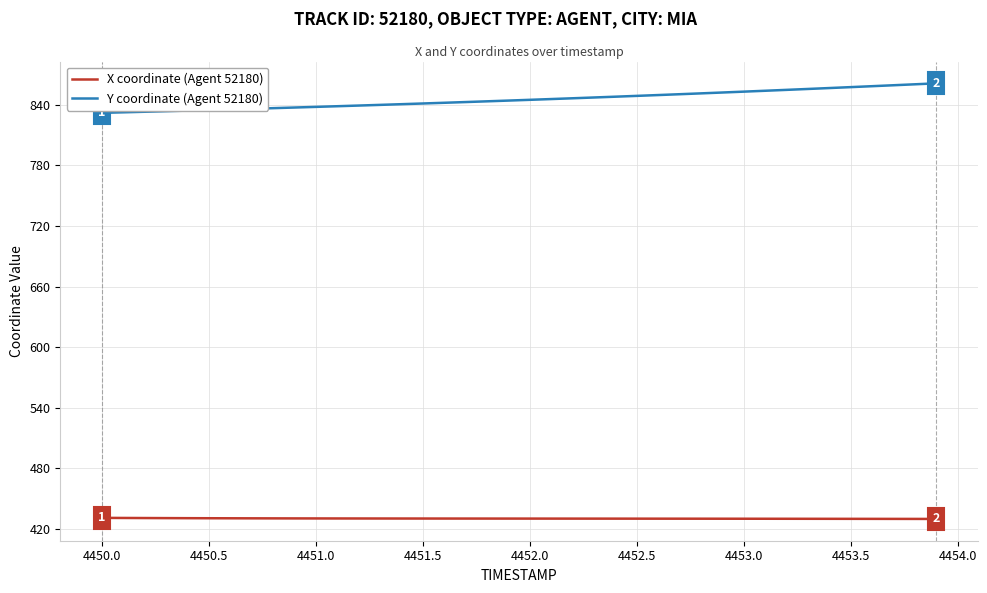

Is this an area chart (filled region under the line)?

No